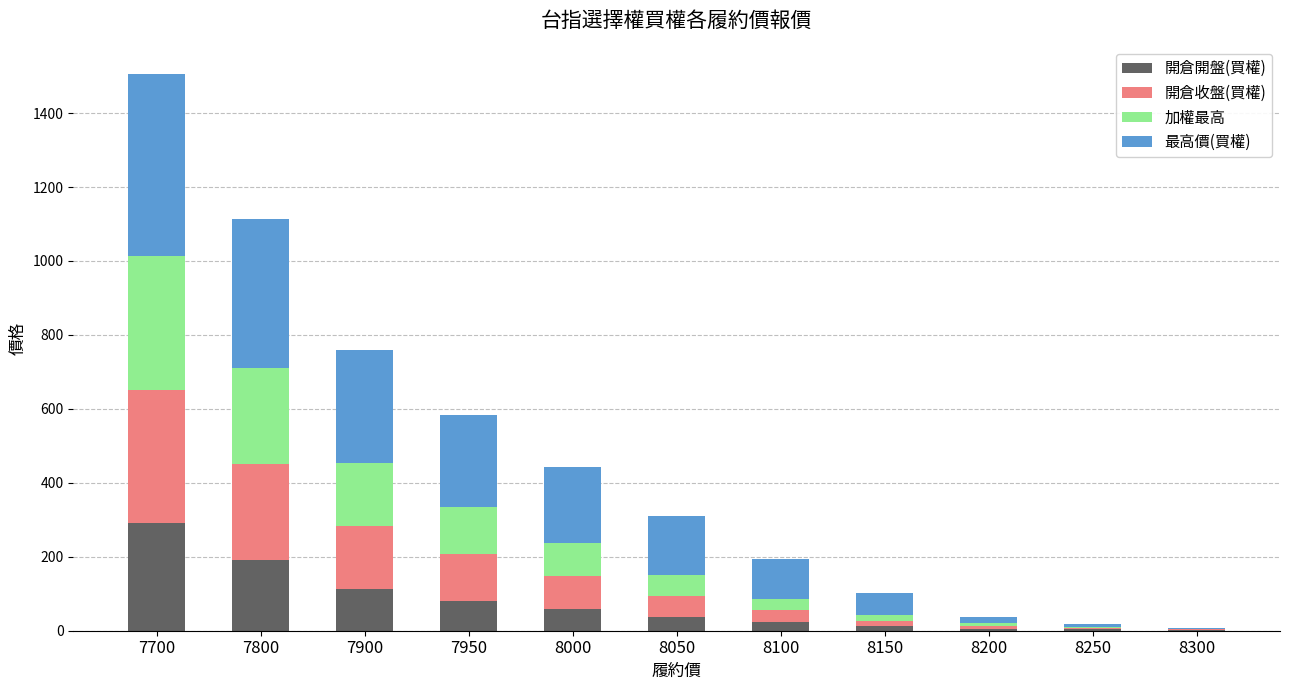

True or false: 開倉開盤(買權) has a value of 113.0 at 7900.

True